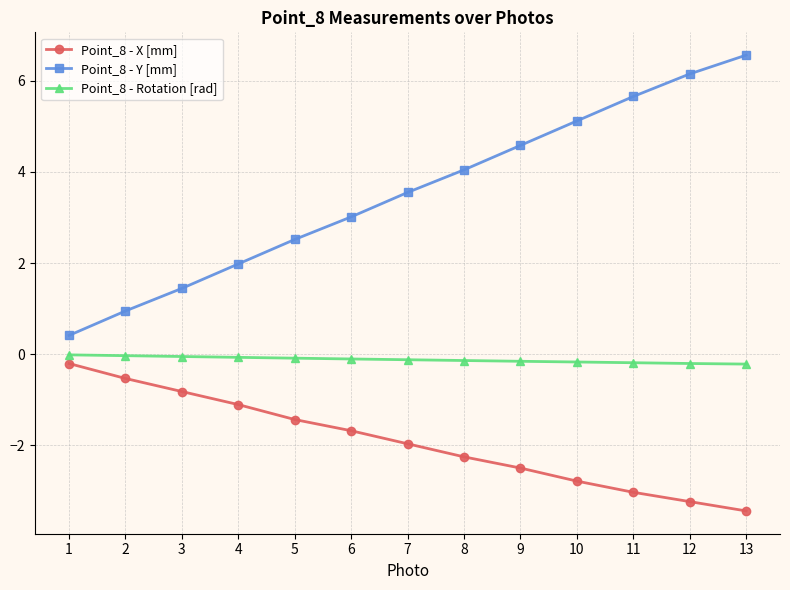

Is it true that Point_8 - X [mm] equals -1.4 at 5?

True